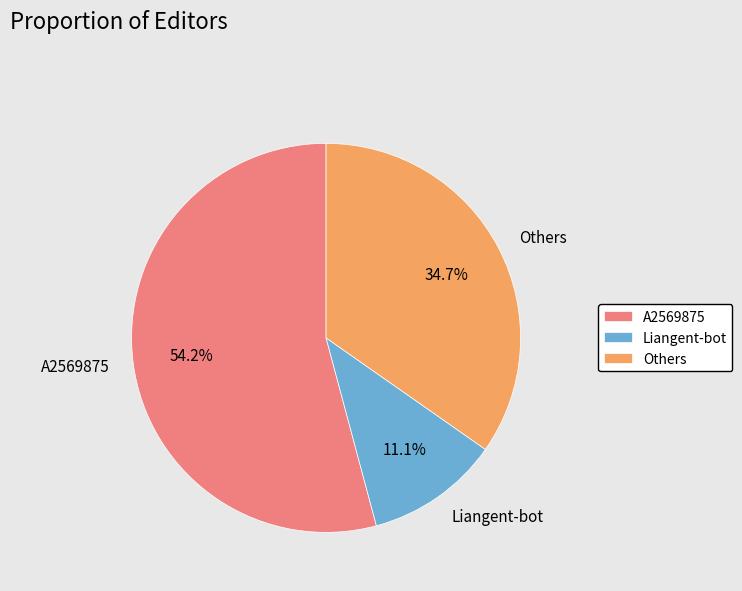

What is the smallest slice in the pie chart?

Liangent-bot